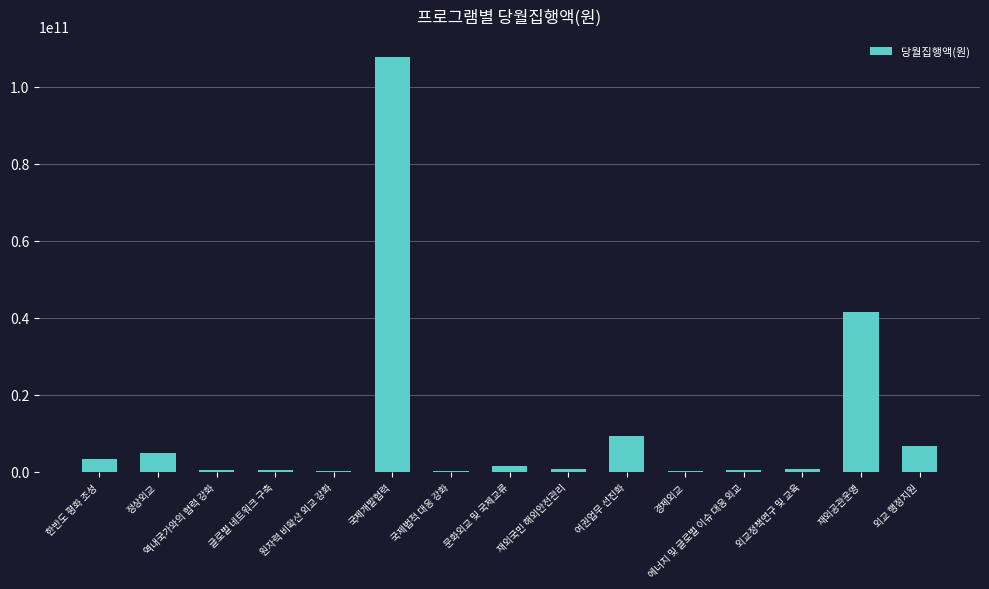

What is the greatest value displayed?

107745824060